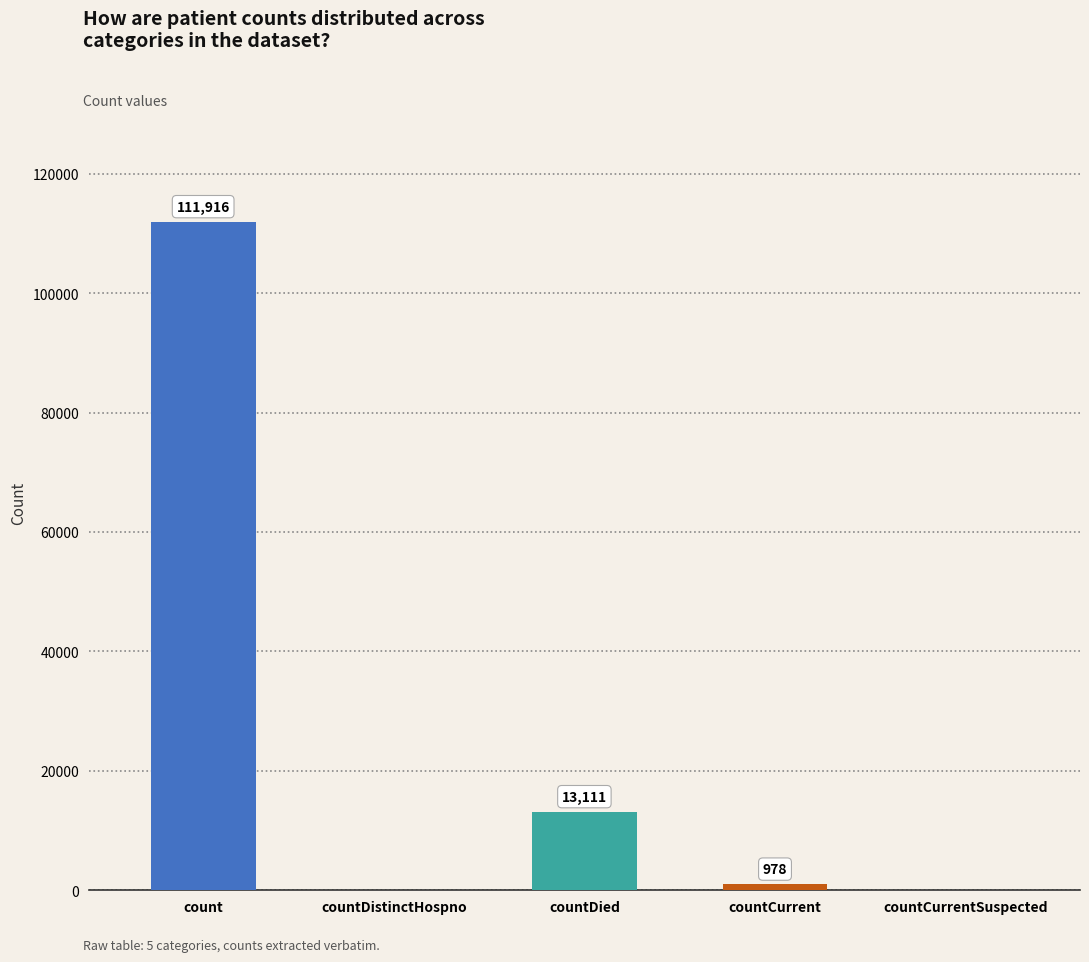

Which label corresponds to the largest value in the chart?

count